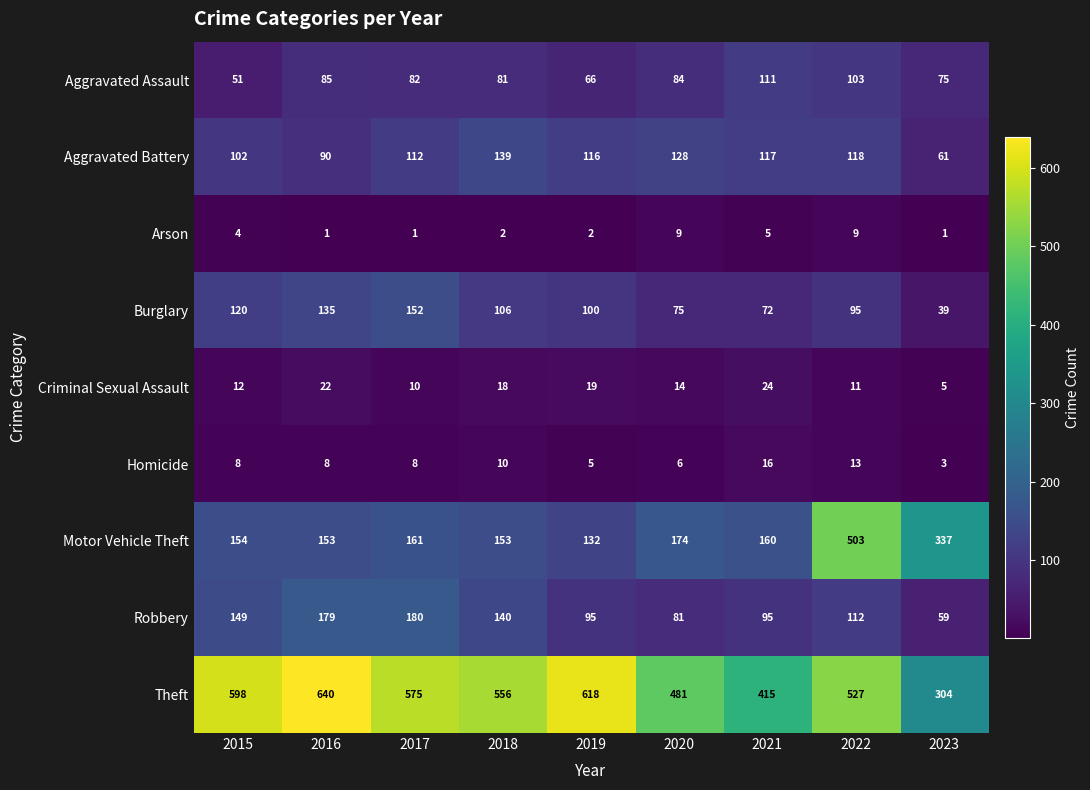

What is the spread (max minus min) of values at 2021?

410